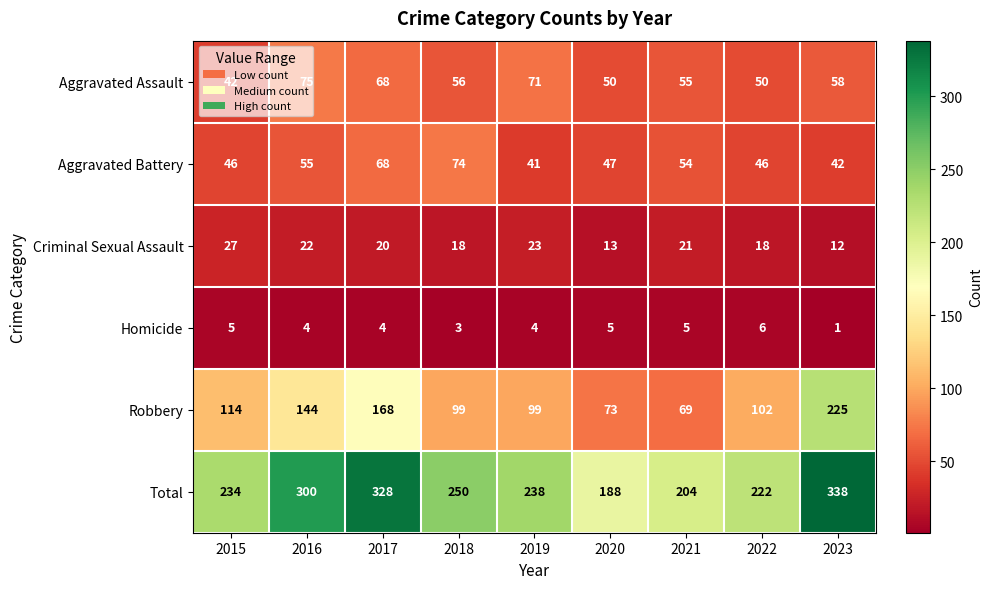

Which label corresponds to the largest value in the chart?

2023